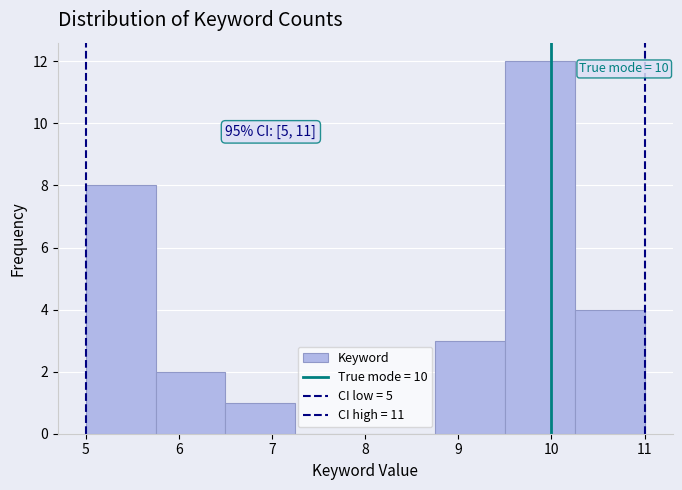

Which range on the x-axis has the tallest bar?

9.50 to 10.25